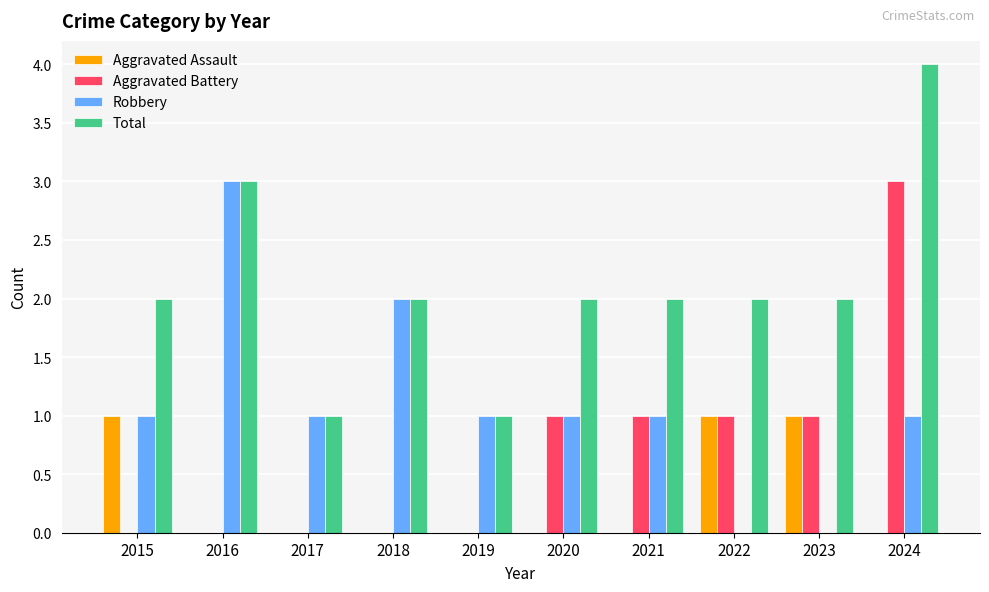

Which category has the highest value in the Aggravated Battery series?

2024